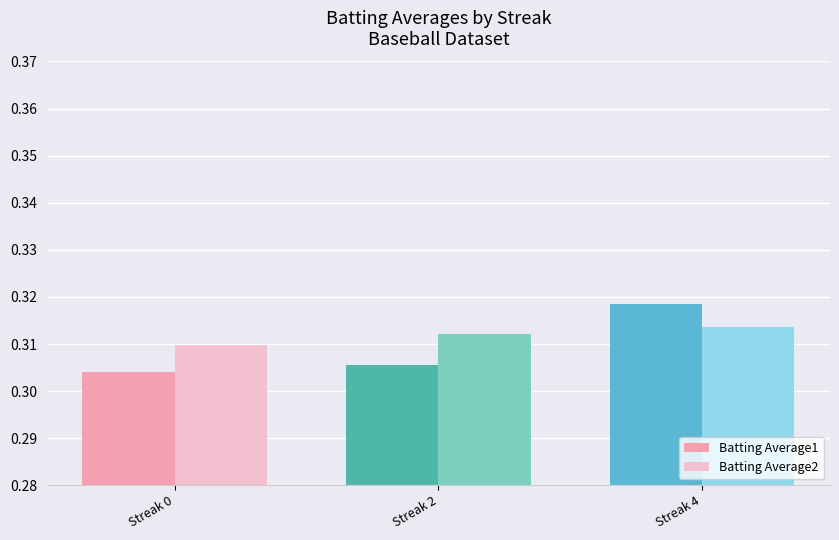

Which series has the largest total across all categories?

Batting Average2